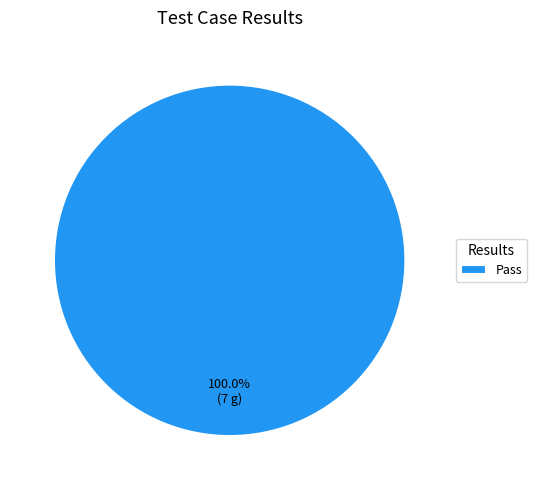

Rank the categories by value from lowest to highest.

Pass